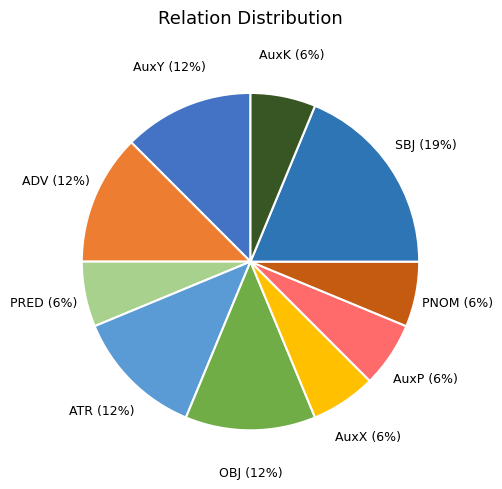

What percentage is the AuxP slice, to the nearest percent?

6%